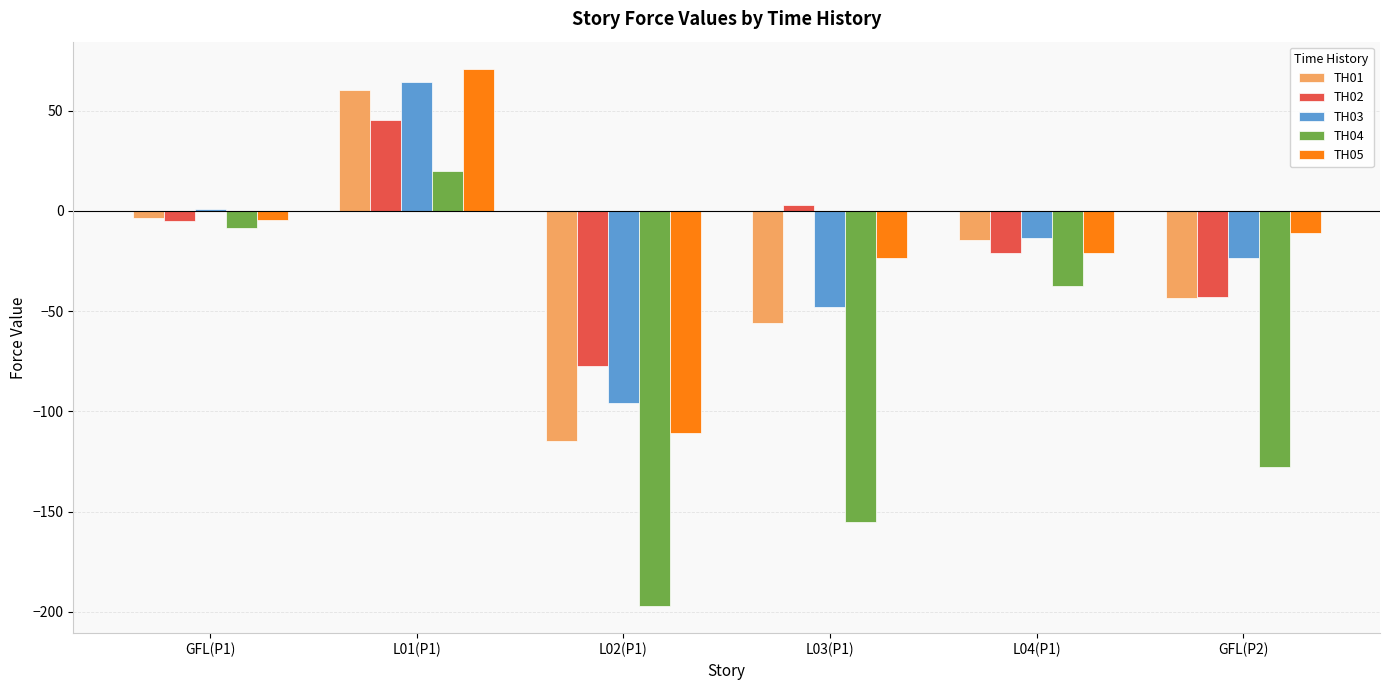

Where is TH03 nearest to the value -15?

L04(P1)